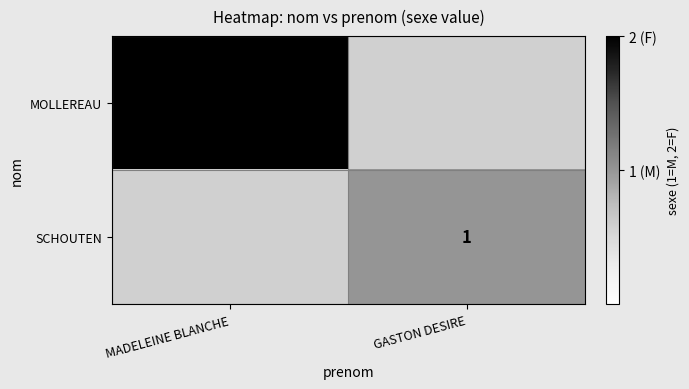

Which has a higher value, MADELEINE BLANCHE or GASTON DESIRE?

GASTON DESIRE